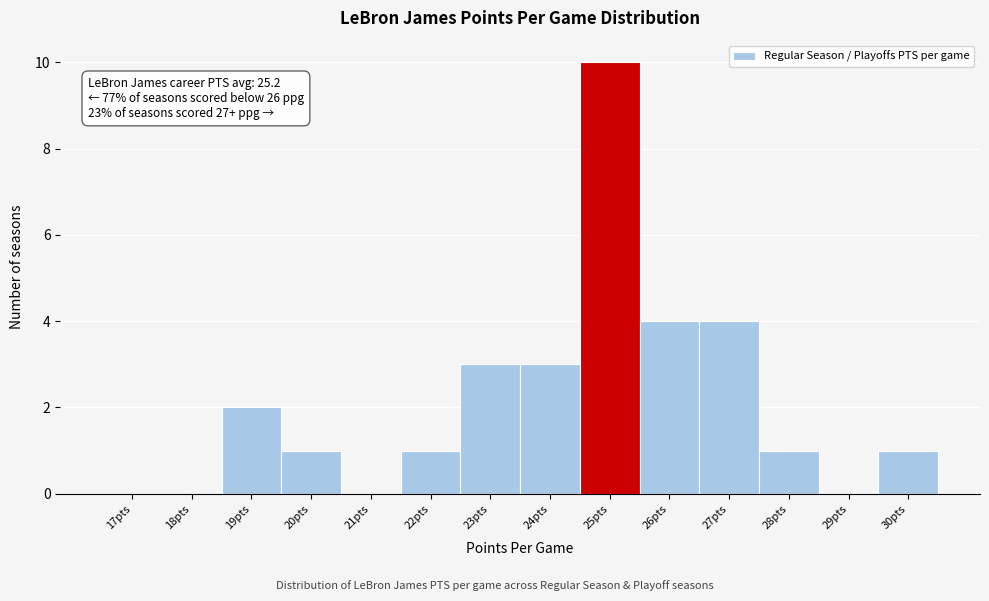

Reading right to left, extract all data points from this chart.

30pts=1	29pts=0	28pts=1	27pts=4	26pts=4	25pts=10	24pts=3	23pts=3	22pts=1	21pts=0	20pts=1	19pts=2	18pts=0	17pts=0